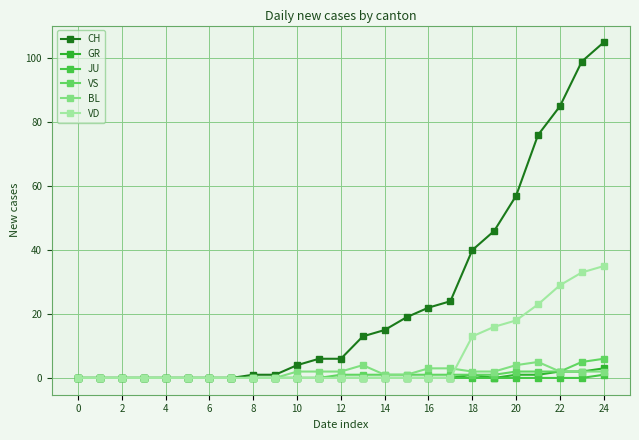

List the series in order of their peak value, highest first.

CH, VD, VS, BL, GR, JU